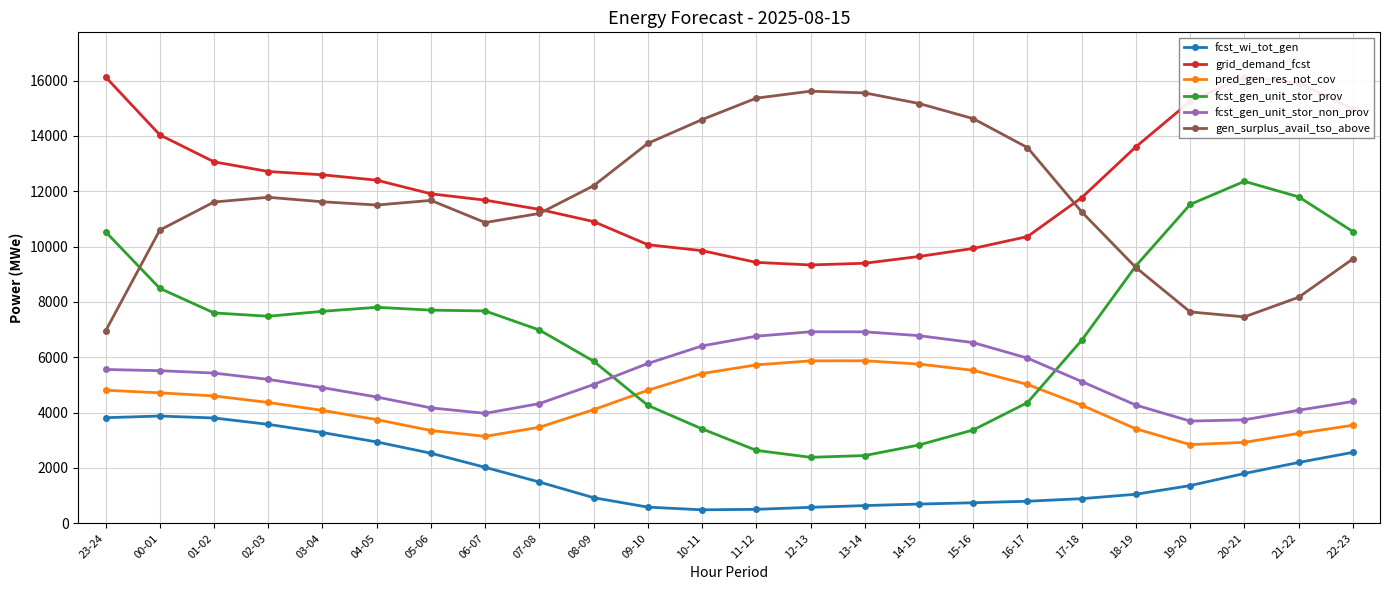

Rank the series at 17-18 from highest to lowest value.

grid_demand_fcst, gen_surplus_avail_tso_above, fcst_gen_unit_stor_prov, fcst_gen_unit_stor_non_prov, pred_gen_res_not_cov, fcst_wi_tot_gen